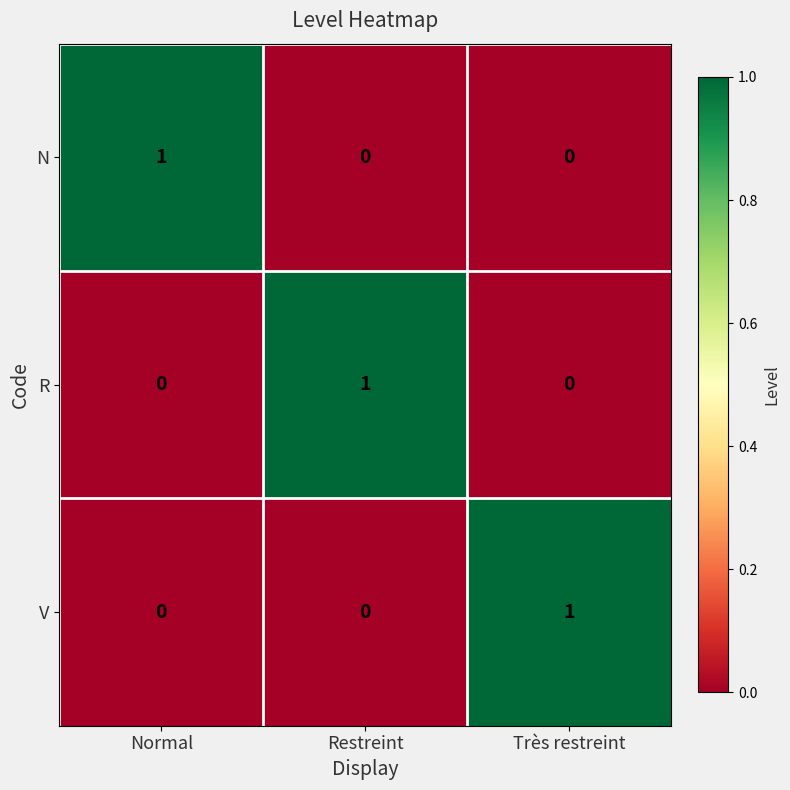

What is the difference between the highest and lowest values at Normal?

1